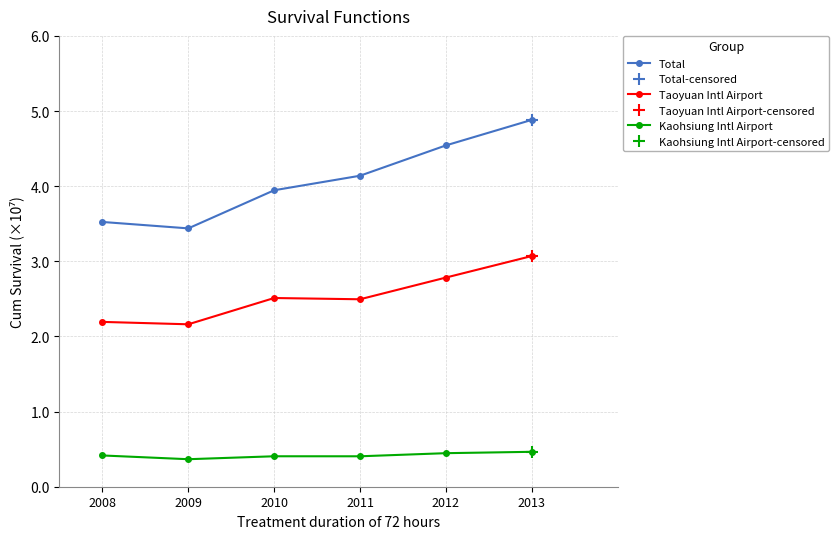

True or false: Kaohsiung Intl Airport has a value of 2763936 at 2011.

False